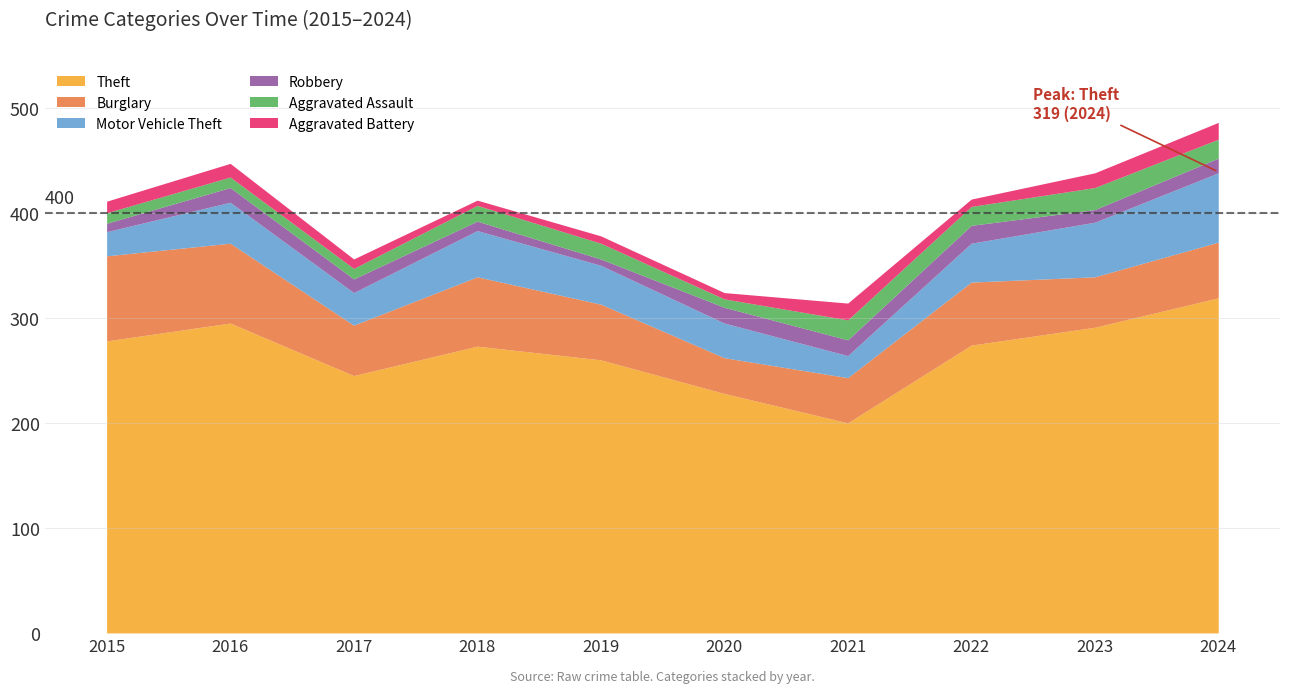

What is the sum of all Theft values?

2663